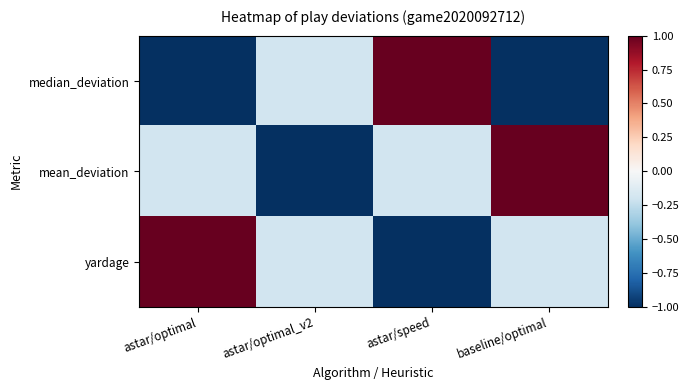

How many categories are shown in the chart?

4